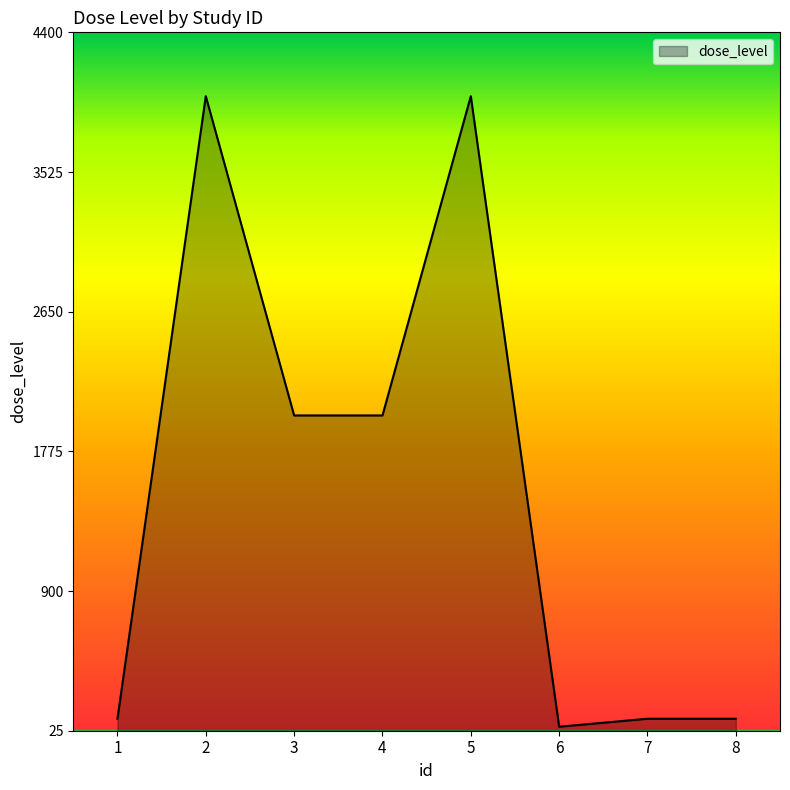

Reading left to right, list all the values displayed in this chart.

1=100	2=4000	3=2000	4=2000	5=4000	6=50	7=100	8=100